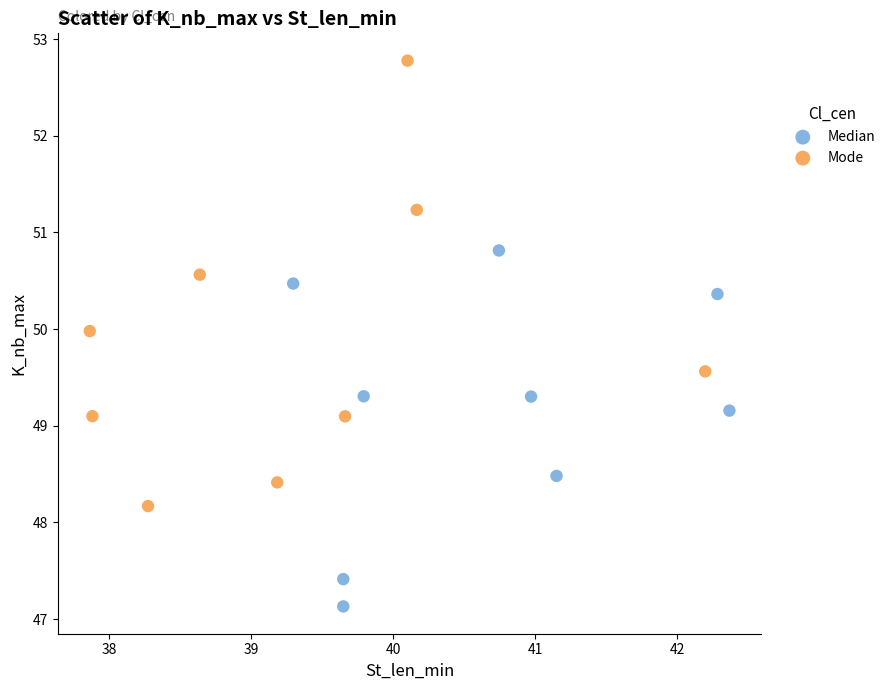

Which series reaches the maximum Y coordinate?

Mode